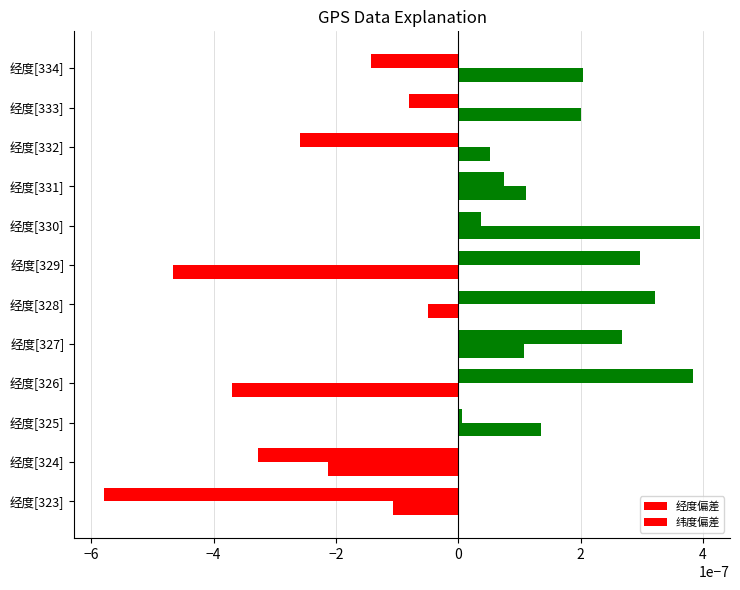

How many values in the 纬度偏差 series exceed 0?

7